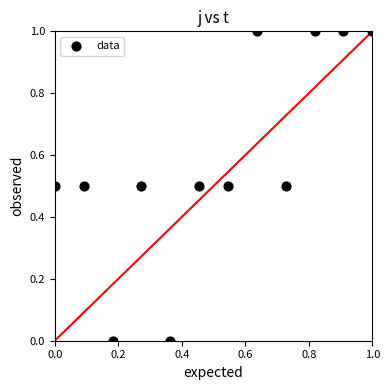

What is the average X value?

0.5